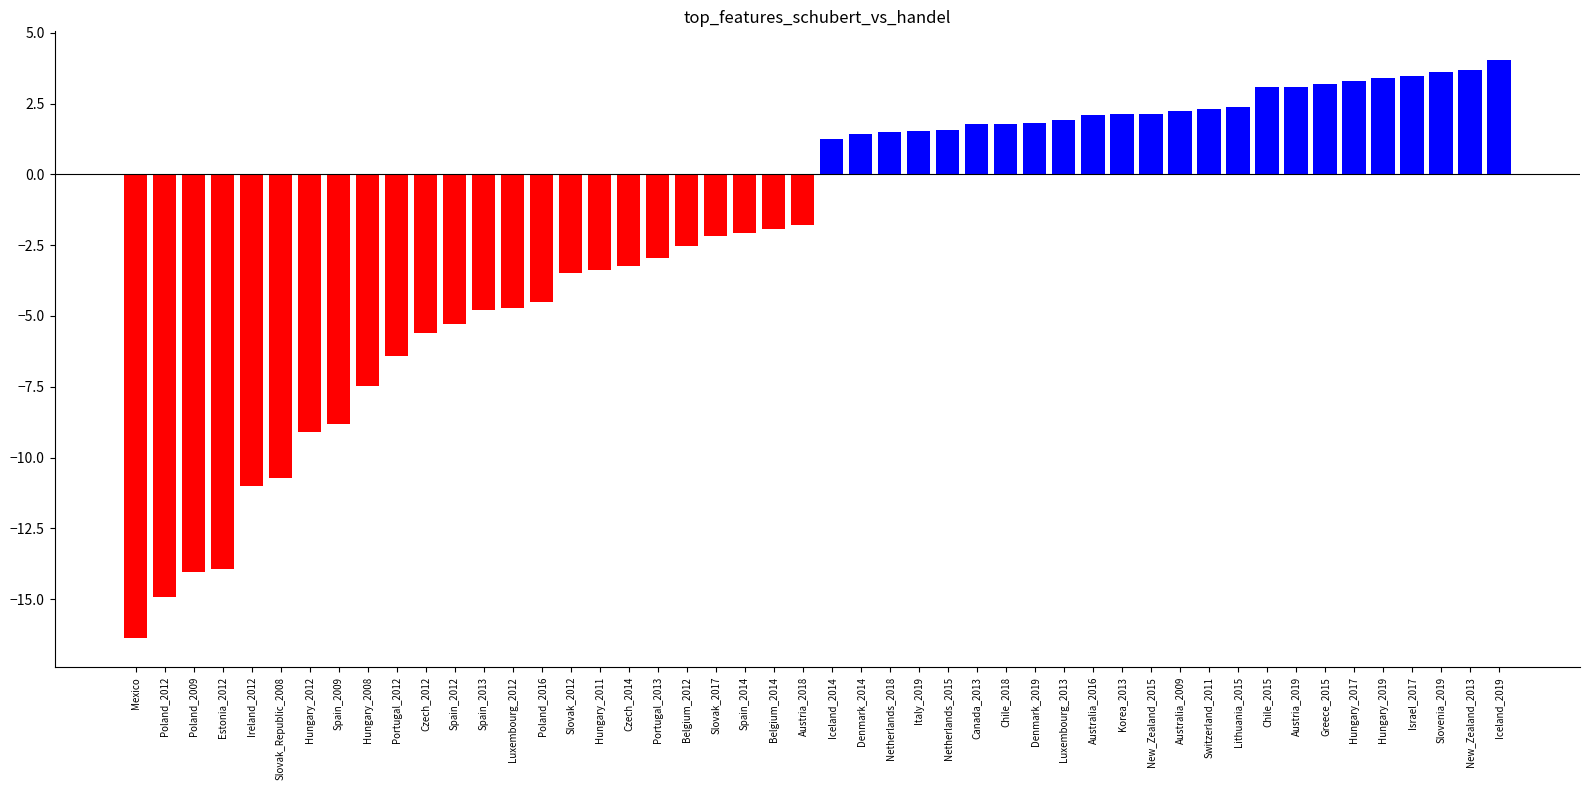

Reading left to right, extract all data points from this chart.

Negative: -16.4	-14.9	-14.1	-13.9	-11.0	-10.7	-9.1	-8.8	-7.5	-6.4	-5.6	-5.3	-4.8	-4.7	-4.5	-3.5	-3.4	-3.2	-2.9	-2.5	-2.2	-2.1	-1.9	-1.8
Positive: 1.3	1.4	1.5	1.6	1.6	1.8	1.8	1.8	1.9	2.1	2.1	2.1	2.2	2.3	2.4	3.1	3.1	3.2	3.3	3.4	3.5	3.6	3.7	4.0